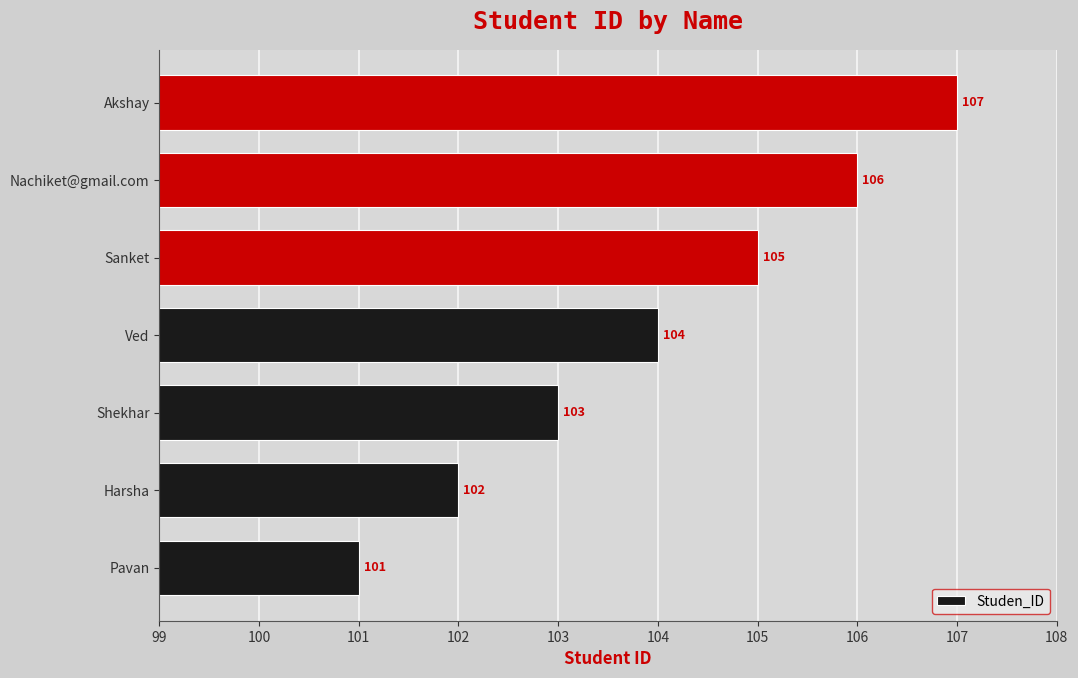

Count the number of categories in the chart.

7